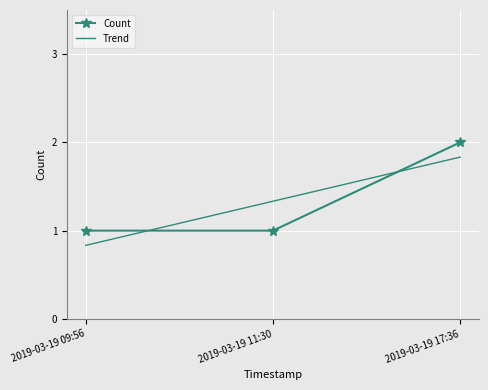

Rank the categories by value from highest to lowest.

2019-03-19 17:36, 2019-03-19 09:56, 2019-03-19 11:30